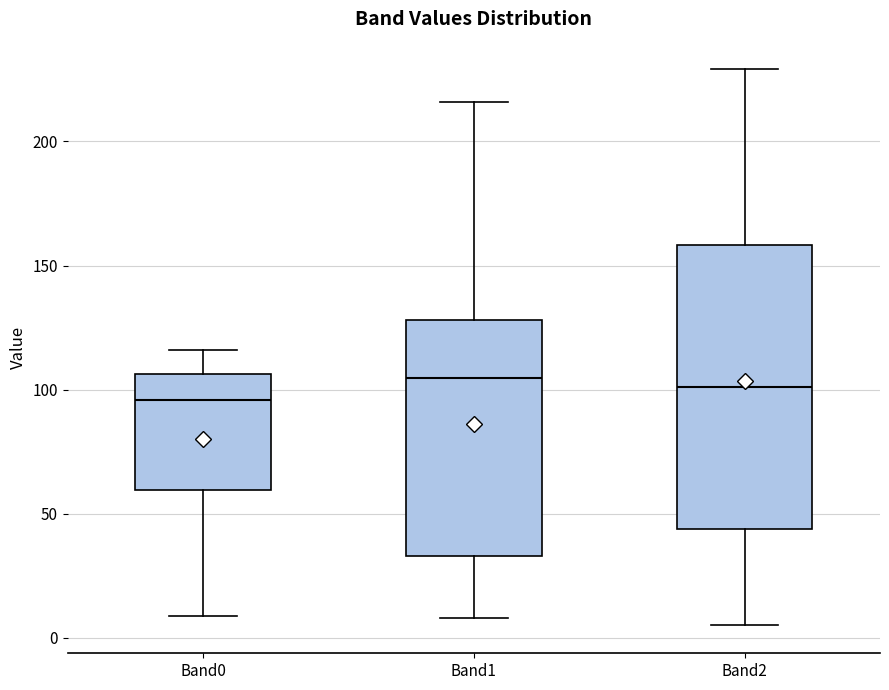

Reading left to right, transcribe this box plot: for each box, give where its median line is, the range the box spans, and where its two whiskers end, as read against the y-axis. The values are not printed on the chart, so give them approximately, as read against the axis.

Band0: median 95, box 60 to 105, whiskers 10 to 115
Band1: median 105, box 35 to 130, whiskers 10 to 215
Band2: median 100, box 45 to 160, whiskers 5 to 230